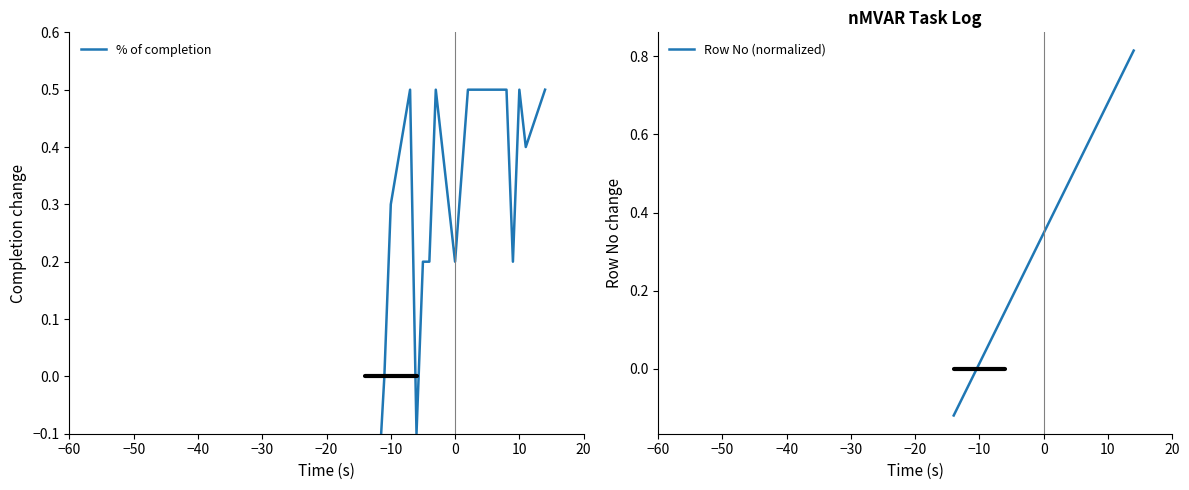

How many values in Row No (normalized) are above zero?

16